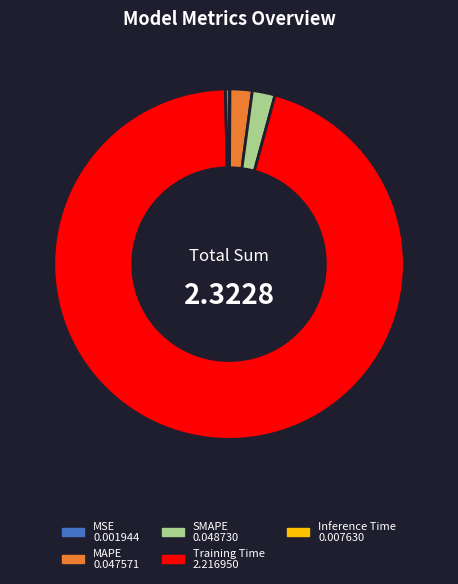

Is there any slice that represents more than half of the pie?

Yes